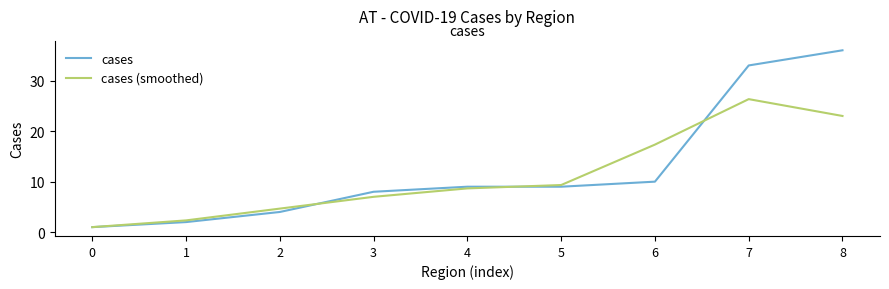

Reading right to left, what are all the values shown in this chart?

cases: 8=36.0	7=33.0	6=10.0	5=9.0	4=9.0	3=8.0	2=4.0	1=2.0	0=1.0
cases (smoothed): 8=23.0	7=26.3	6=17.3	5=9.3	4=8.7	3=7.0	2=4.7	1=2.3	0=1.0